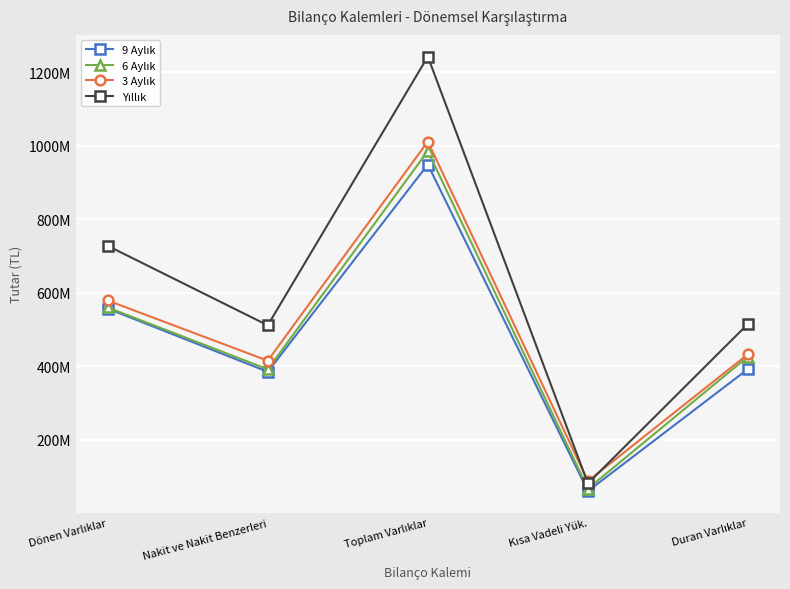

Does the chart have visible grid lines?

Yes